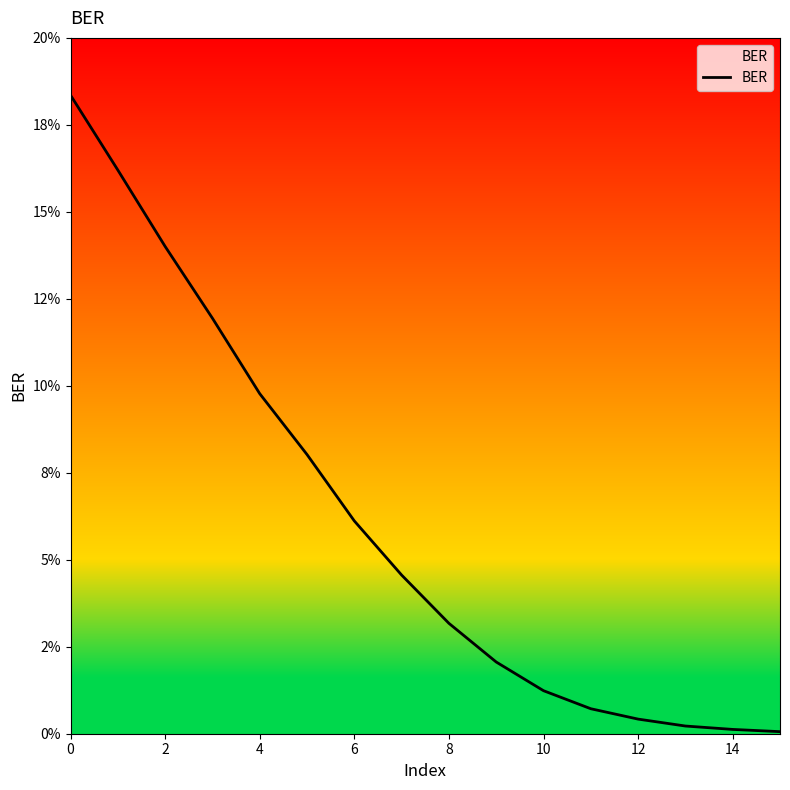

Is this an area chart (filled region under the line)?

Yes